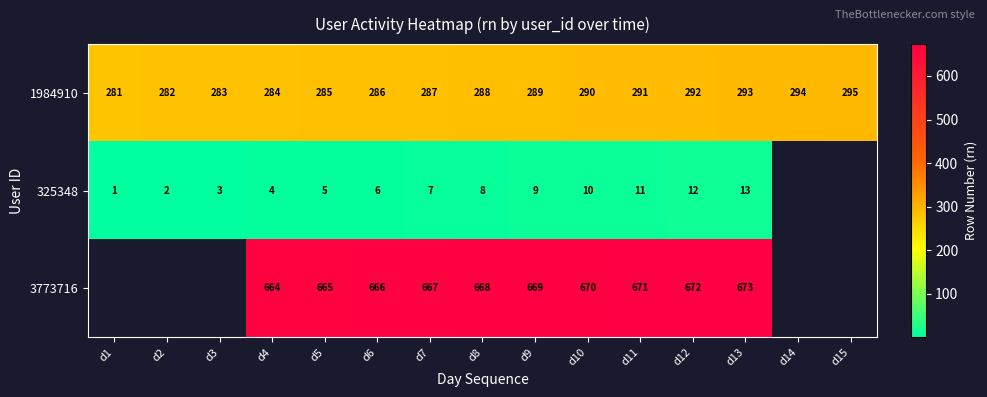

At which label does 1984910 reach its peak?

d15